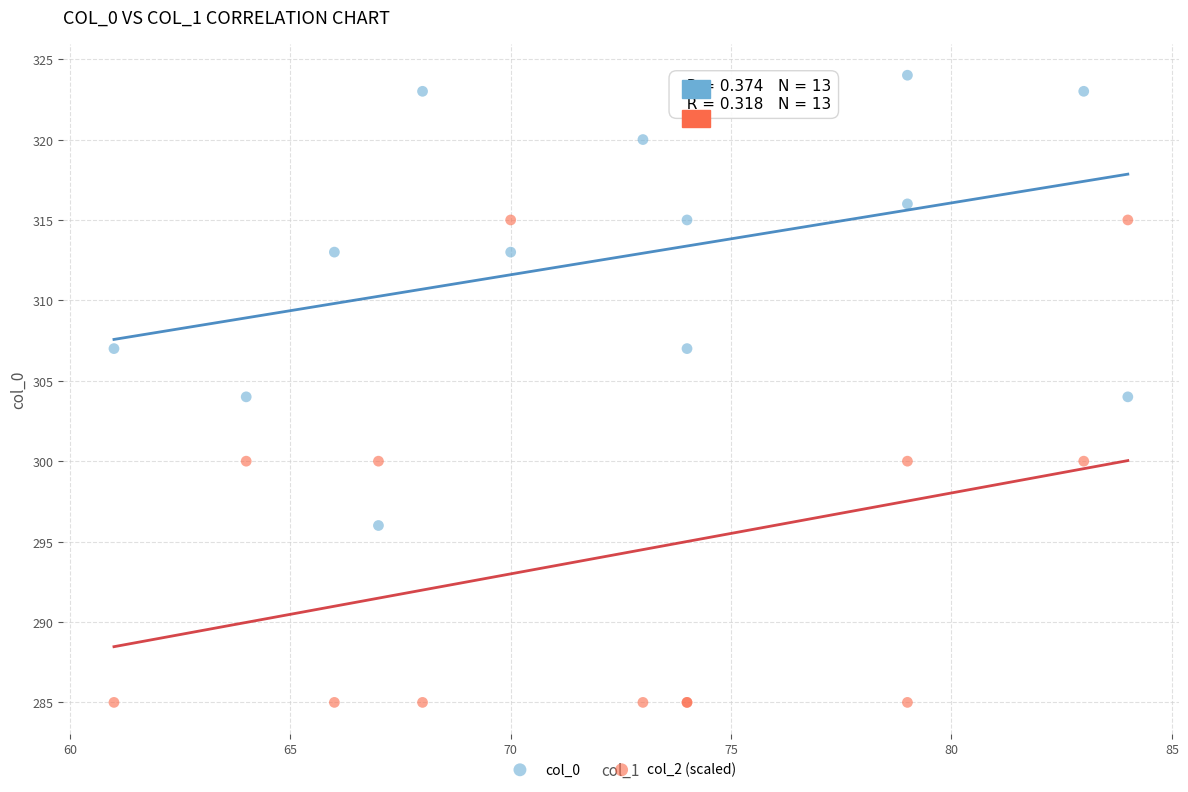

What are all the series names shown in the legend?

col_0, col_2 (scaled)